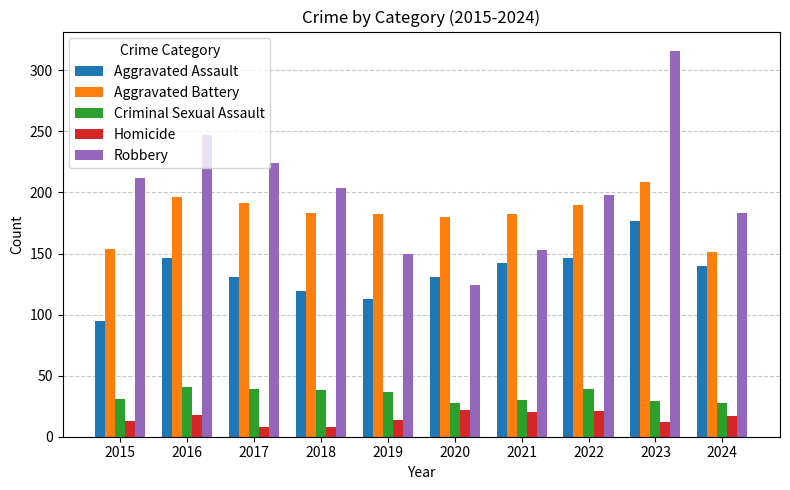

Is it true that Criminal Sexual Assault equals 15 at 2022?

False